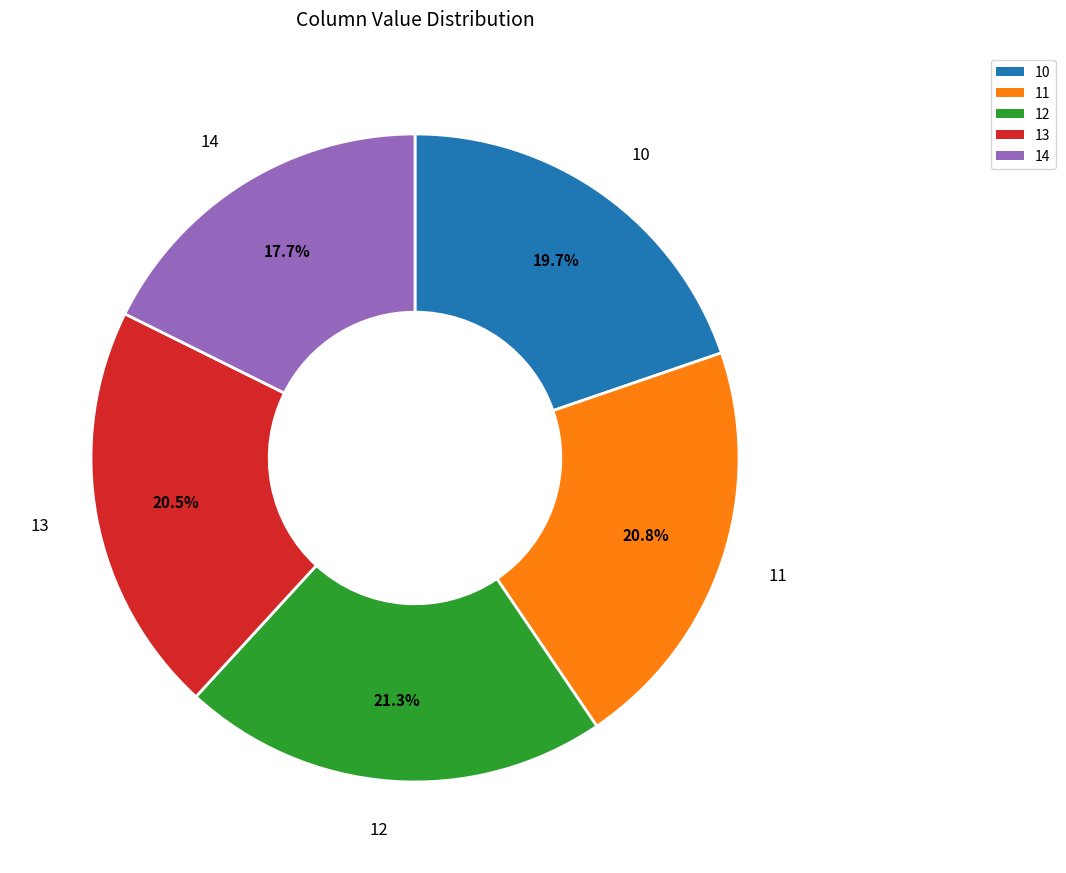

Combined, do 12 and 13 account for over 50%?

No